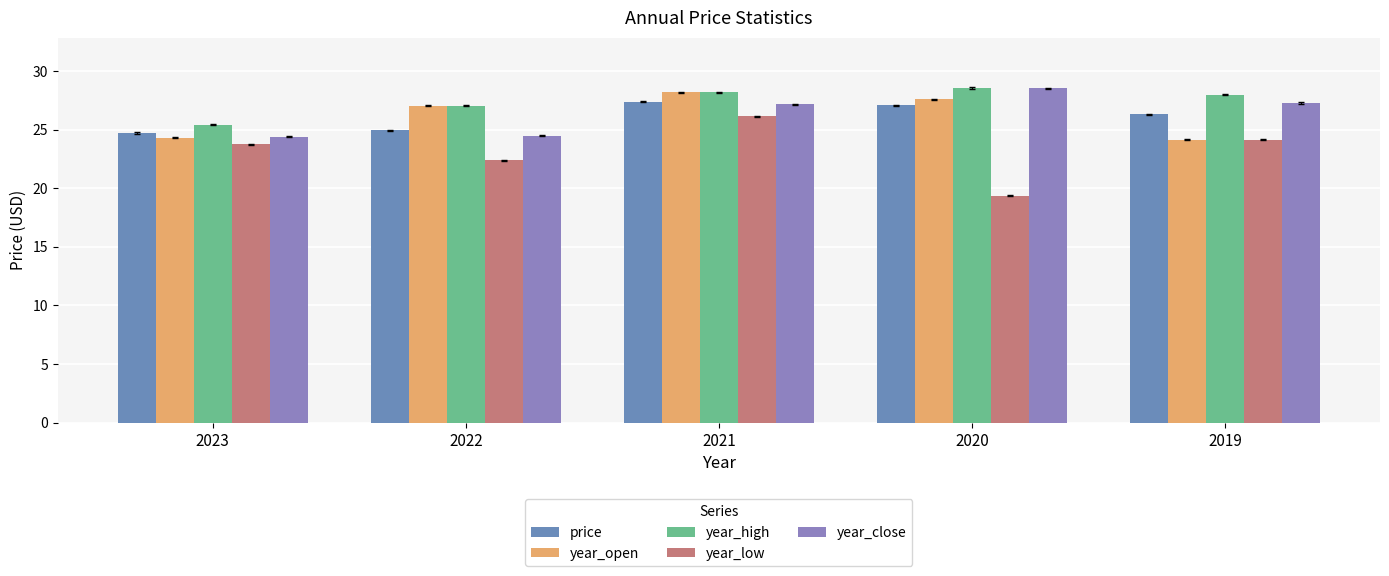

Which has a higher value, 2022 or 2019?

2019